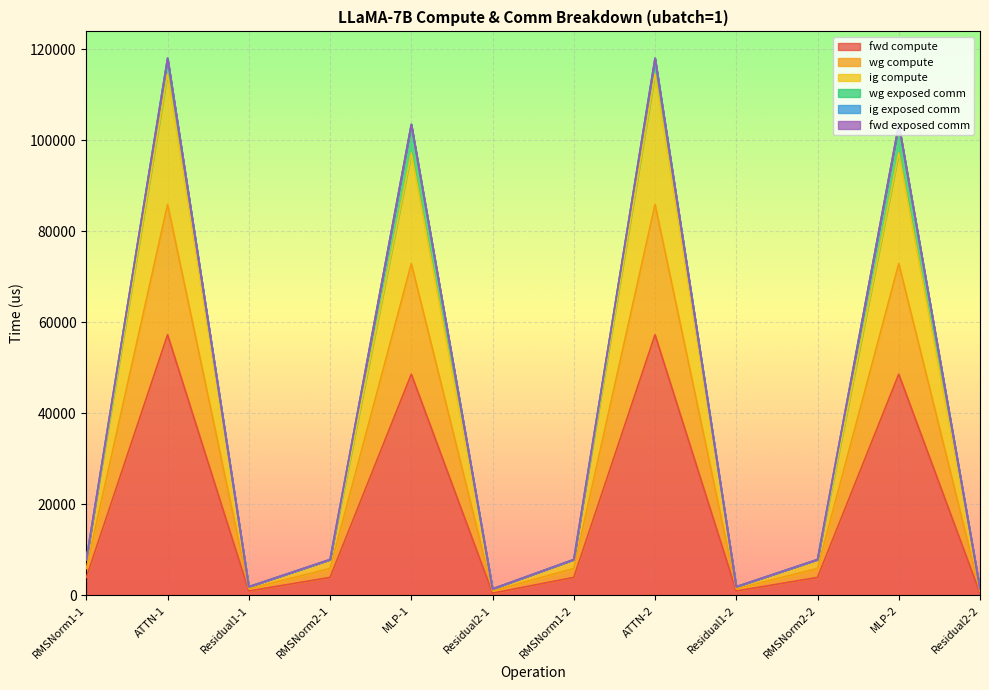

What is the difference between the maximum and minimum values in the fwd compute series?

56780.4